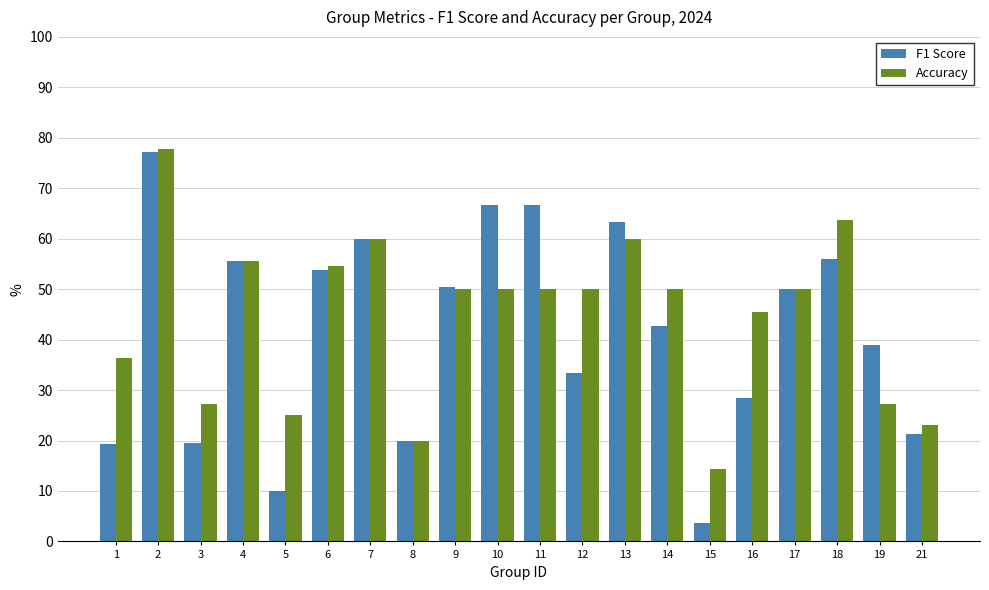

At which label is F1 Score closest to 40?

19